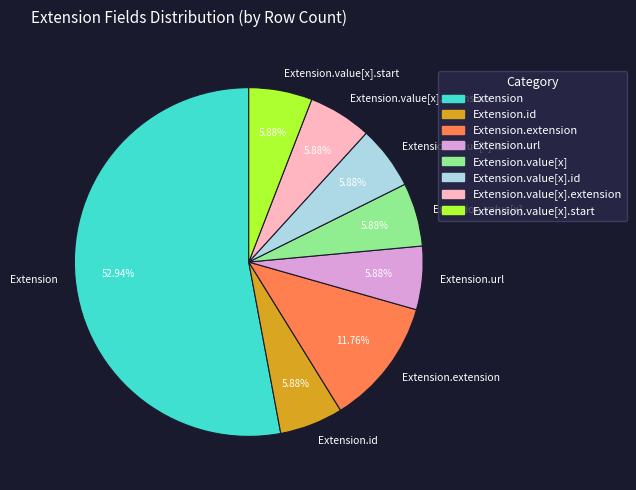

True or false: Extension.url accounts for 36% of the total.

False